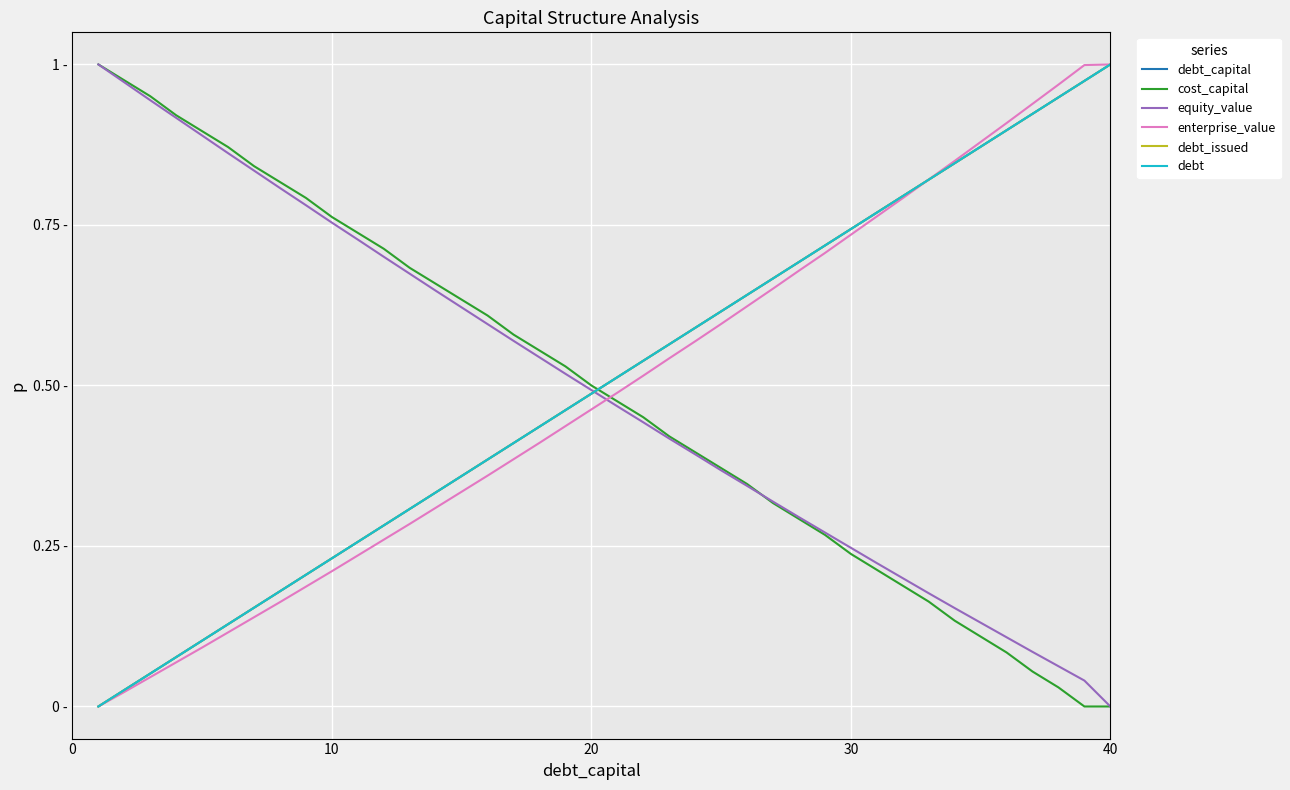

Does the chart display data point markers on the line(s)?

No